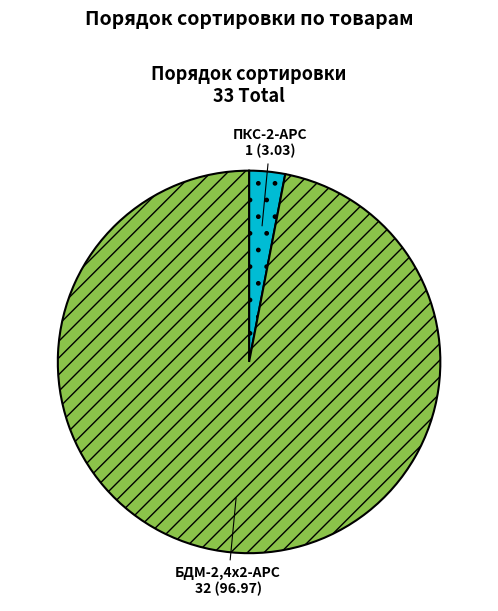

Is it true that ПКС-2-АРС is 3% of the pie?

True